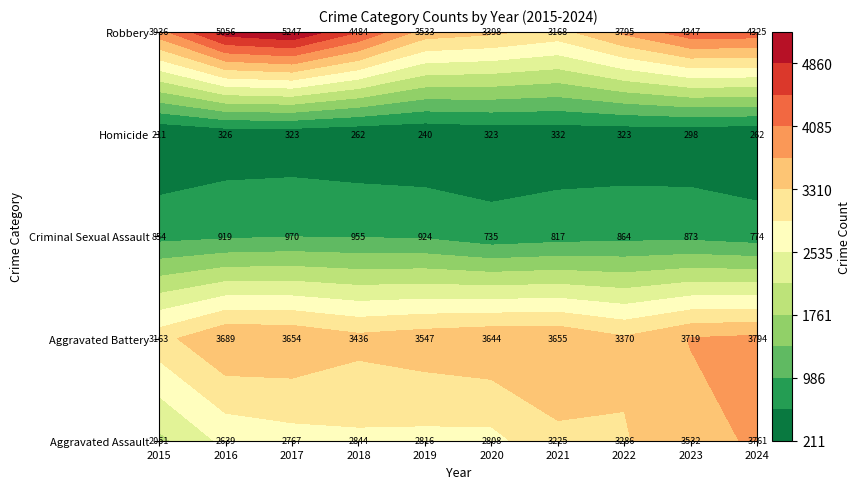

Rank the categories by Aggravated Assault value from lowest to highest.

2015, 2016, 2017, 2020, 2019, 2018, 2021, 2022, 2023, 2024